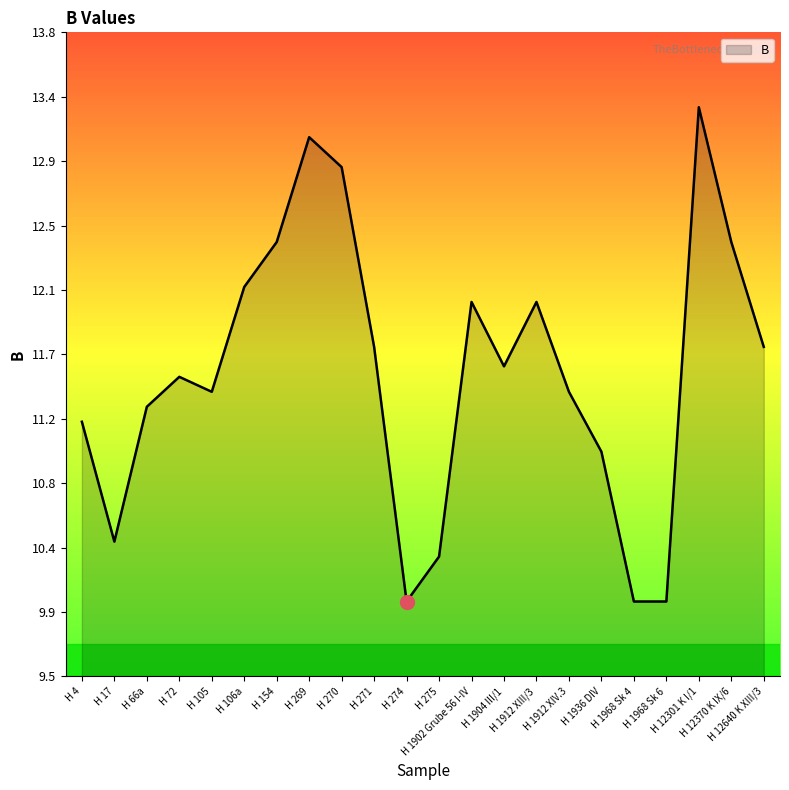

Is it true that the value at H 271 is 15.9?

False